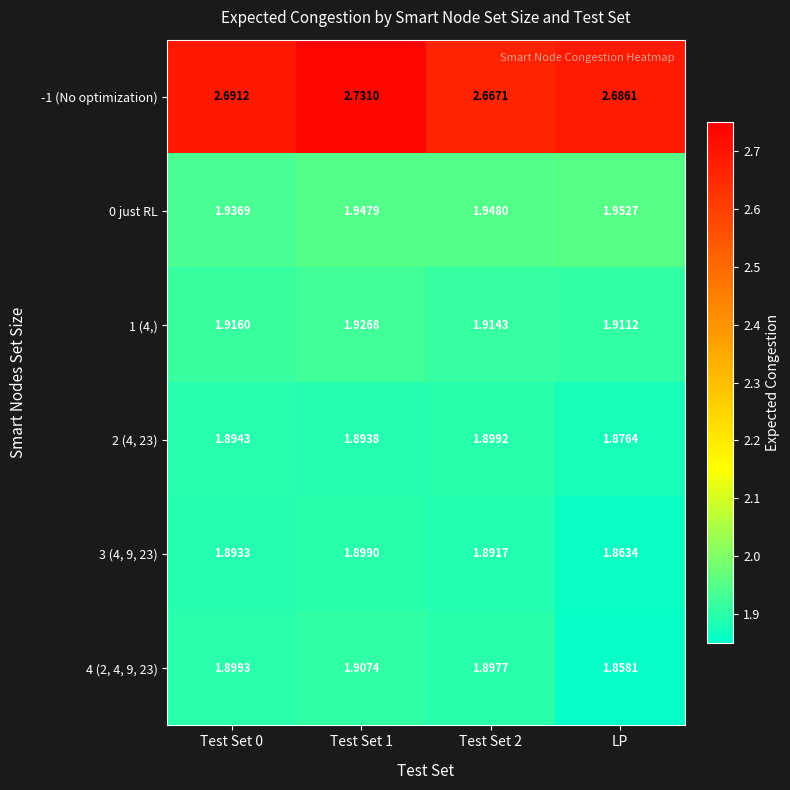

At which label is 3 (4, 9, 23) closest to 1?

LP